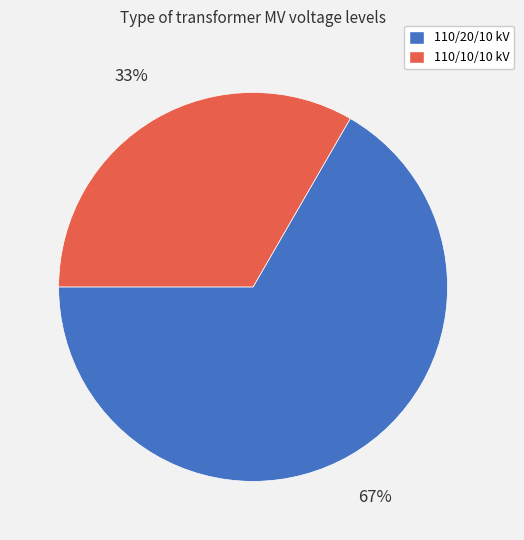

To the nearest percent, what is the average slice percentage?

50%